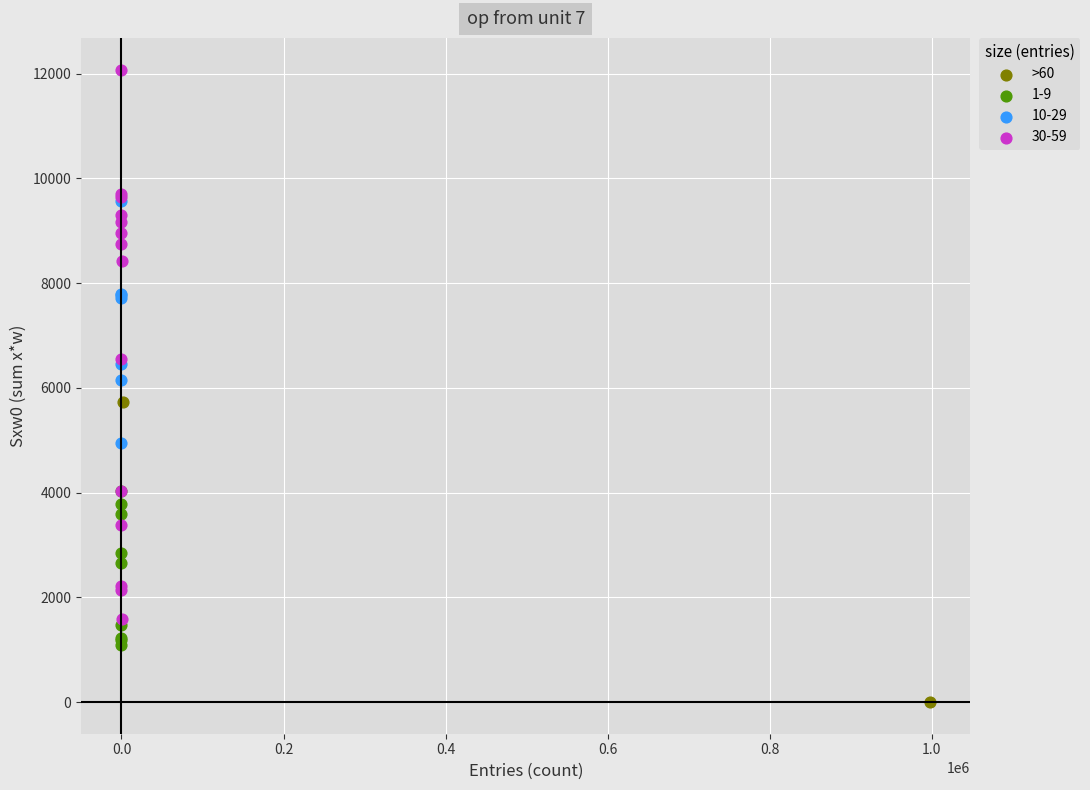

What are all the series names shown in the legend?

>60, 1-9, 10-29, 30-59